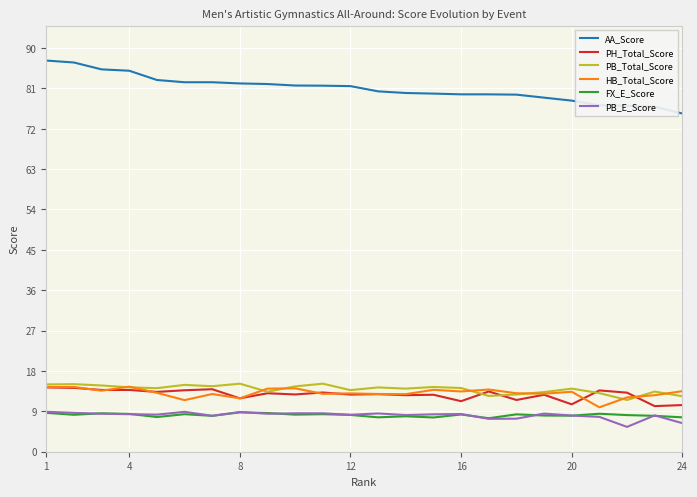

Which series has the widest spread of values?

AA_Score